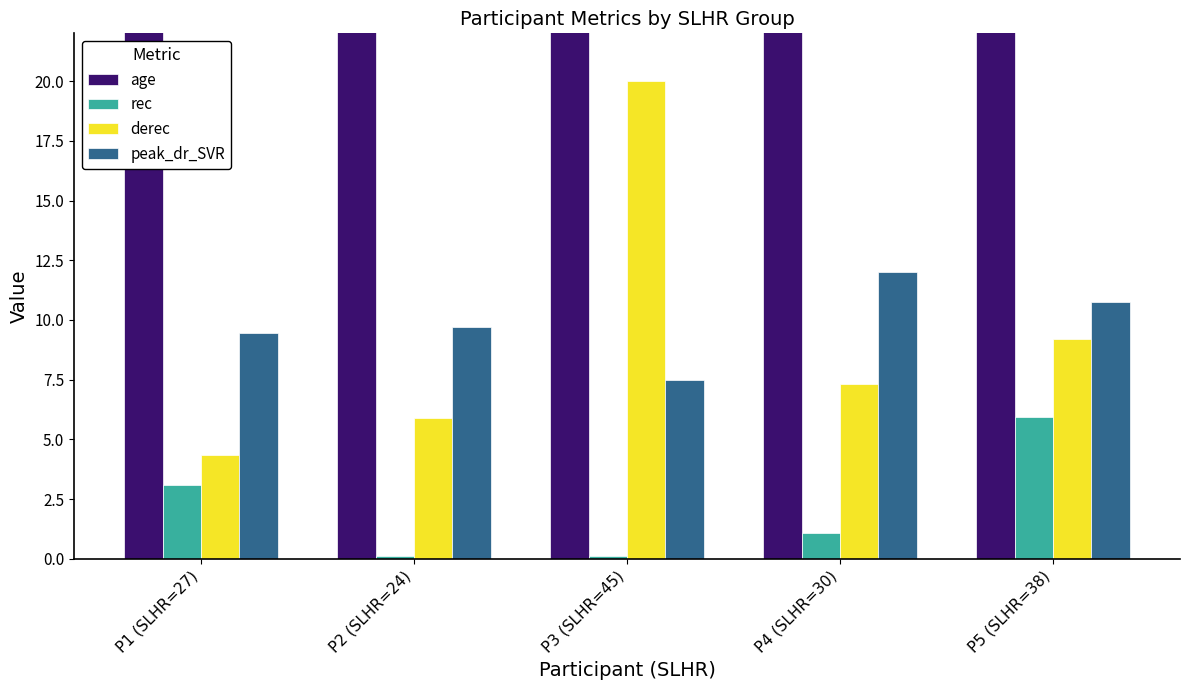

Is the value of age at P4 (SLHR=30) greater than the value of derec at P2 (SLHR=24)?

Yes